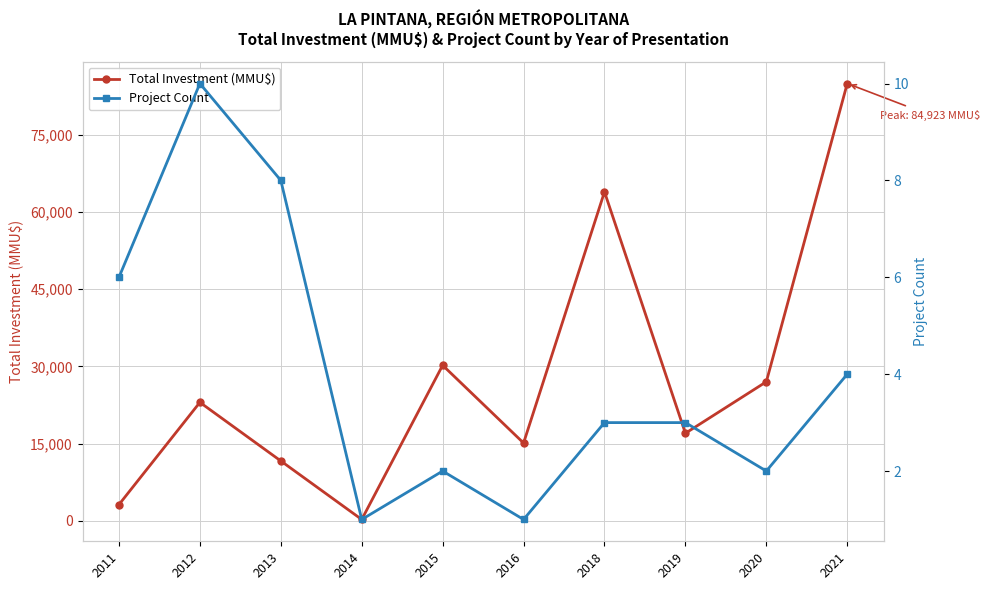

What is the smallest value displayed?

1